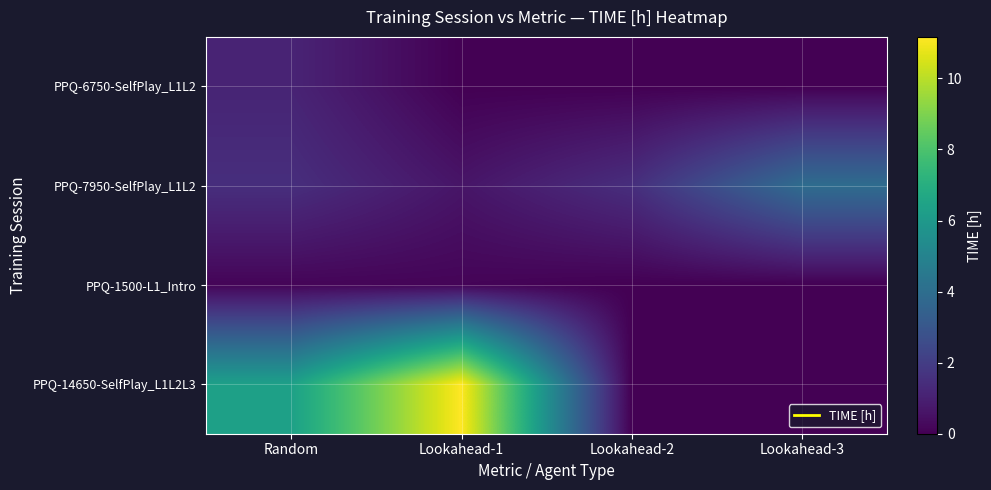

Count the number of categories in the chart.

4